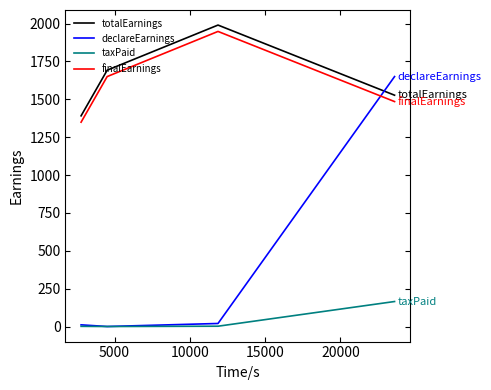

Which series has the largest total across all categories?

totalEarnings